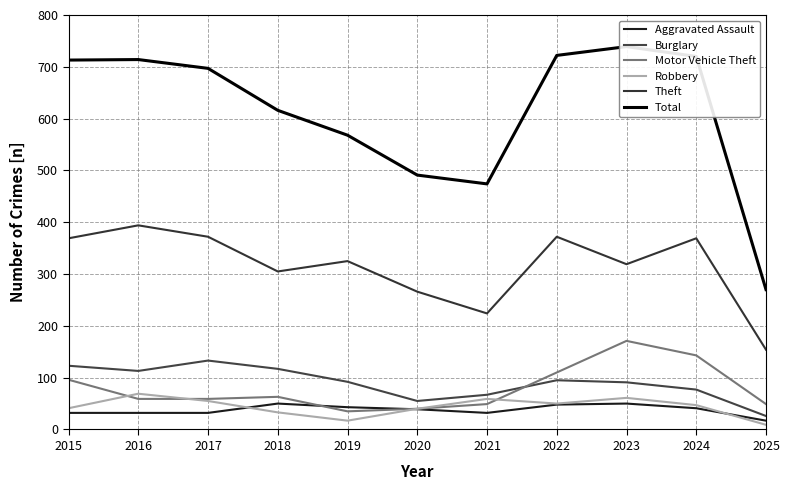

True or false: Robbery and Burglary cross at least once.

False